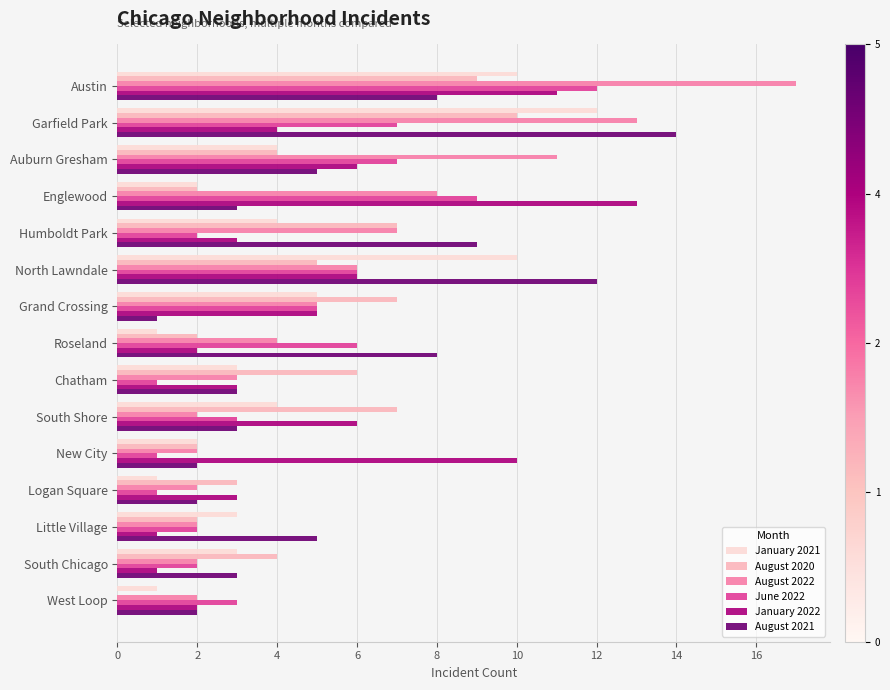

The June 2022 series shows 2 at Little Village. True or false?

True